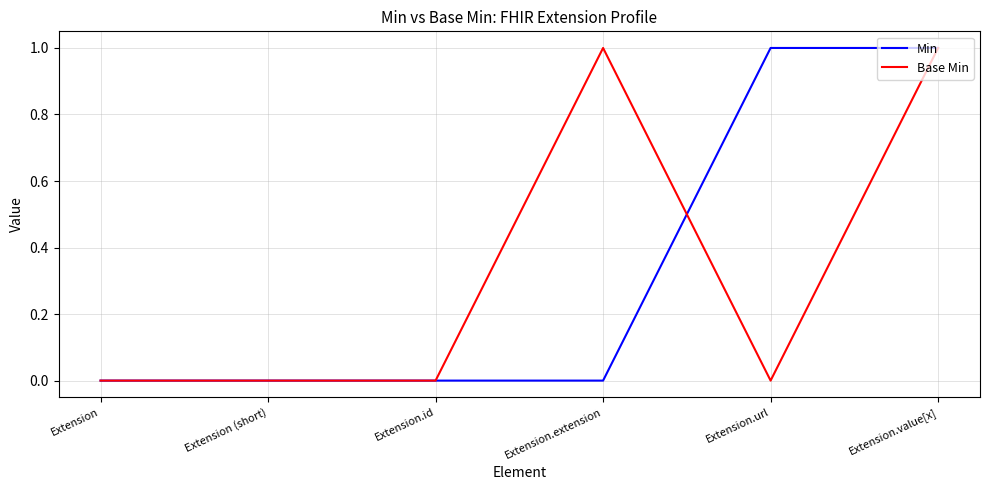

The value of Base Min at Extension.url is -1. True or false?

False